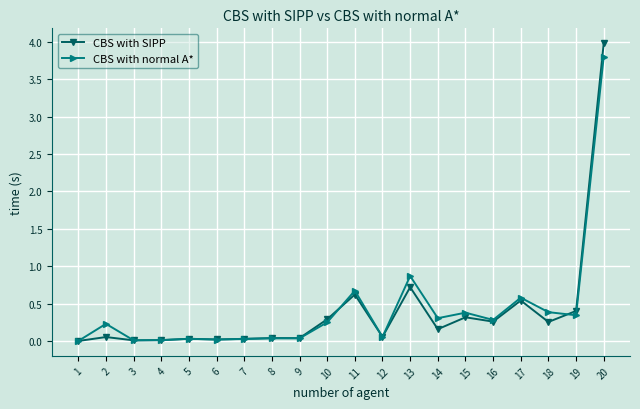

List the series in order of their peak value, lowest first.

CBS with normal A*, CBS with SIPP